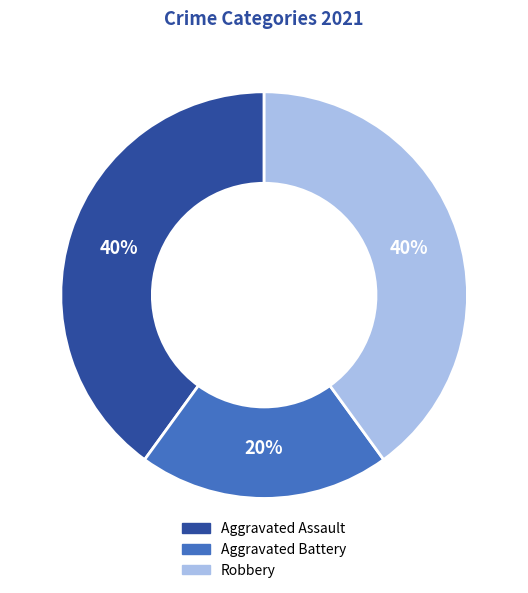

What is the smallest slice in the pie chart?

Aggravated Battery